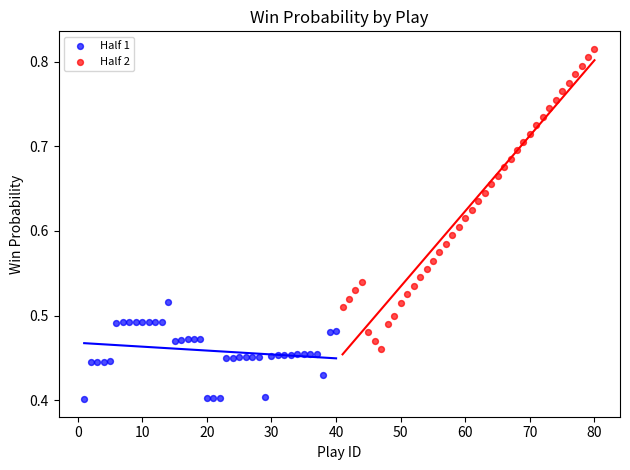

Which series has the widest spread of Y values?

Half 2